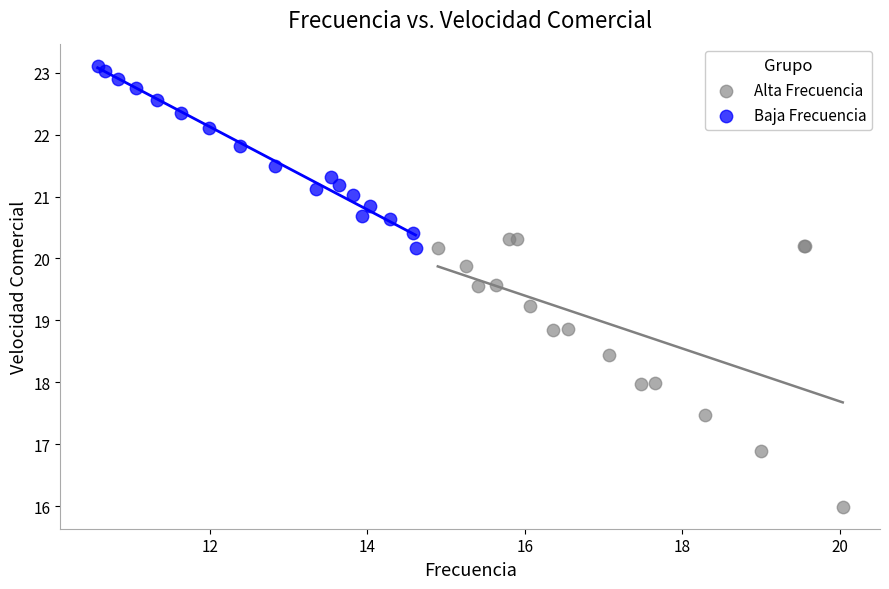

Which series has the widest spread of Y values?

Alta Frecuencia